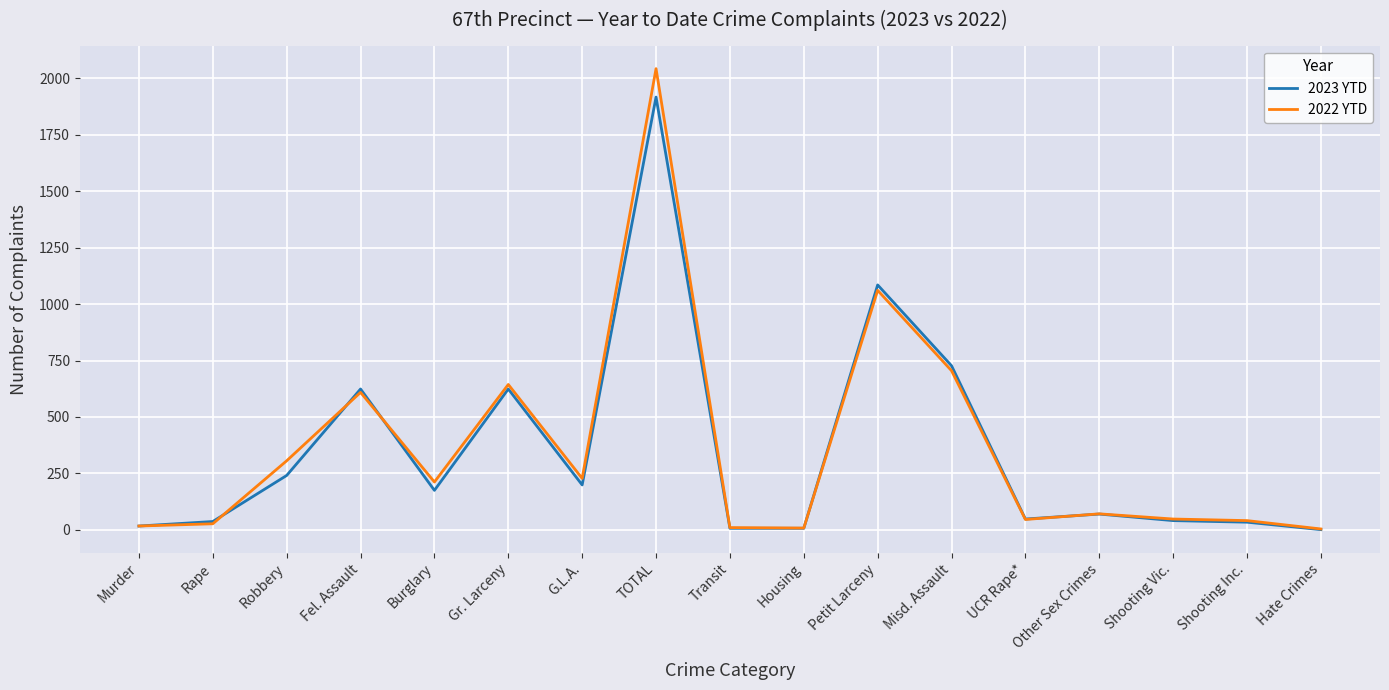

Is it true that 2022 YTD equals 212 at Burglary?

True